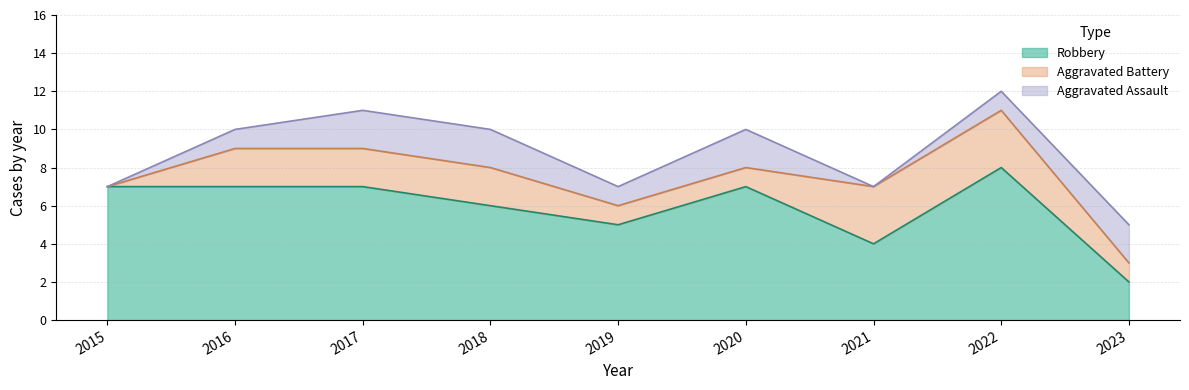

What is the average value of the Aggravated Assault series?

1